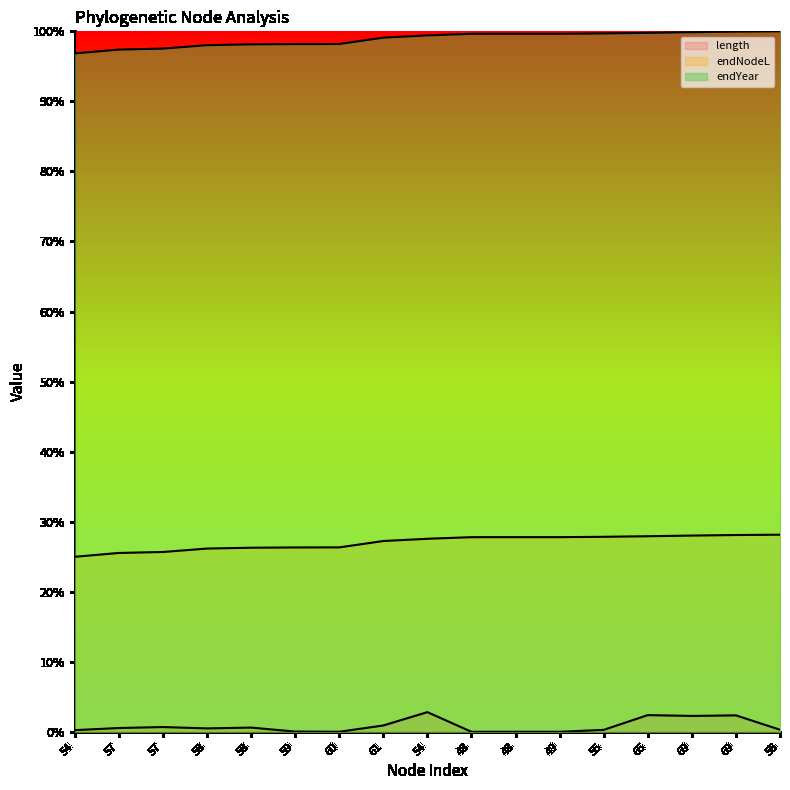

Is the value of endYear at 58 greater than the value of length at 54?

Yes